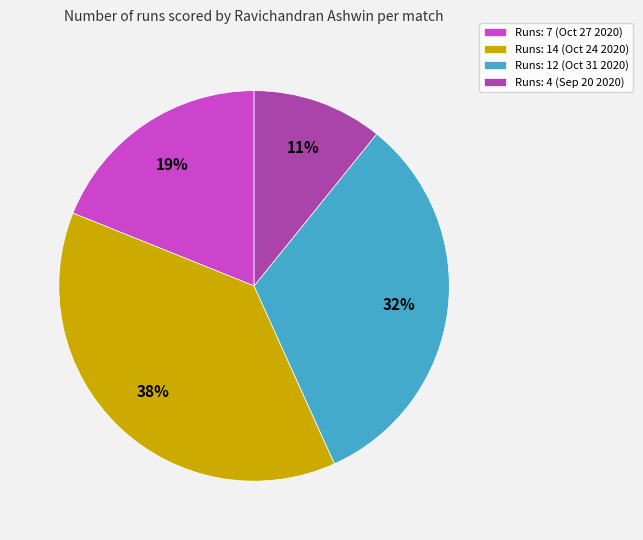

To the nearest percent, what portion does Runs: 4 (Sep 20 2020) represent?

11%